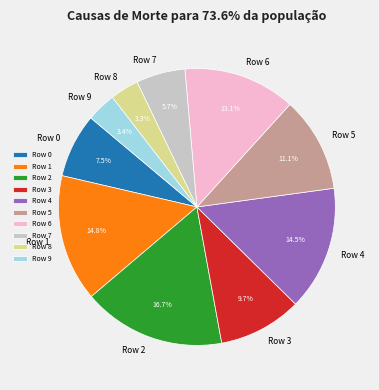

Which has a higher value, Row 7 or Row 5?

Row 5